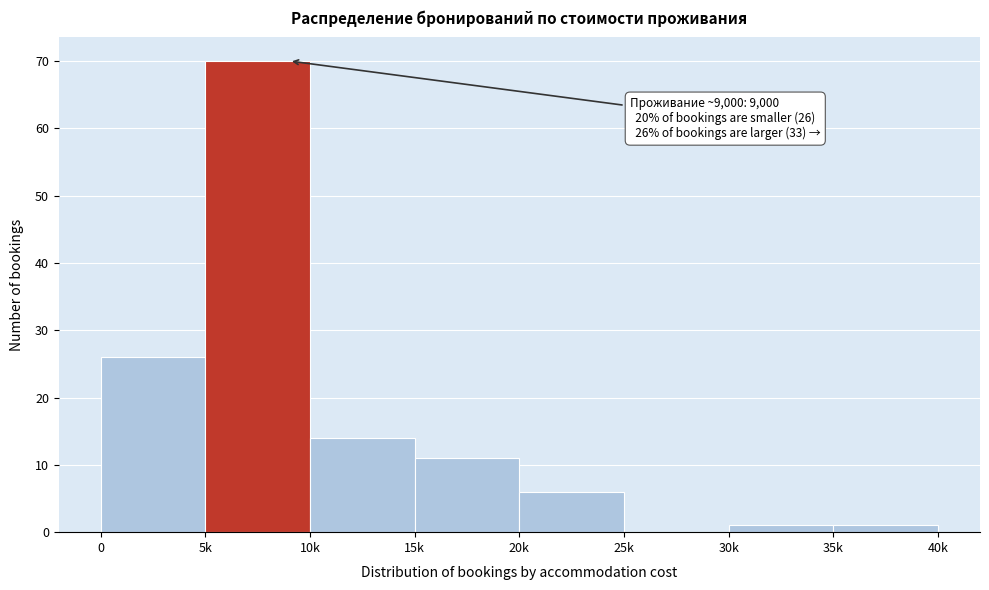

Reading right to left, list all the values displayed in this chart.

35k=1	30k=1	25k=0	20k=6	15k=11	10k=14	5k=70	0=26